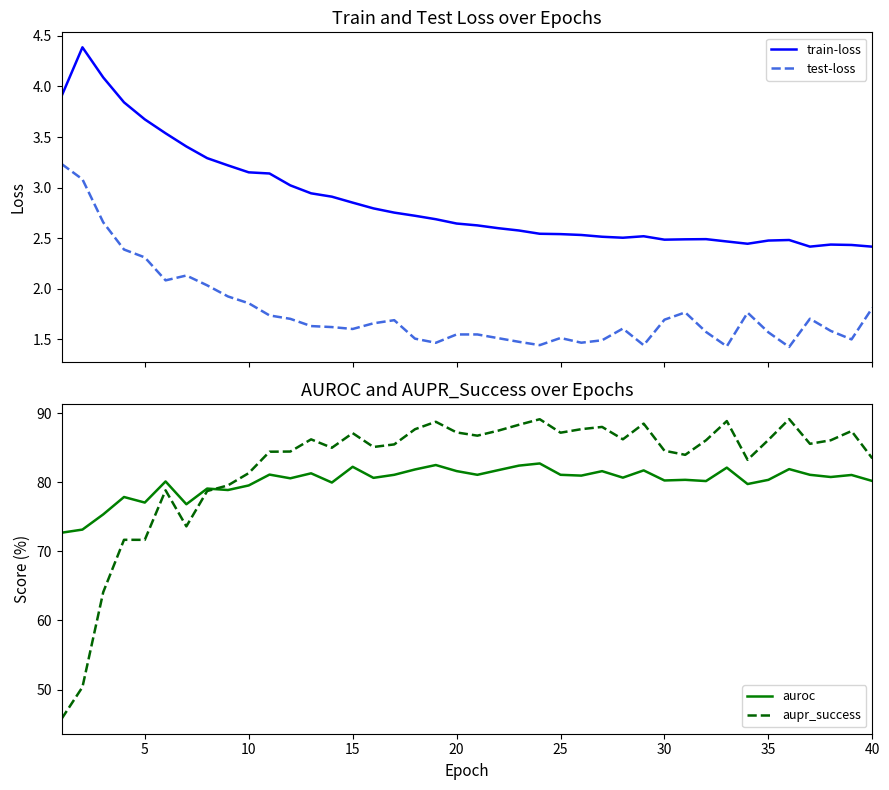

Reading left to right, extract all data points from this chart.

train-loss: 3.9	4.4	4.1	3.8	3.7	3.5	3.4	3.3	3.2	3.2	3.1	3.0	2.9	2.9	2.9	2.8	2.8	2.7	2.7	2.6	2.6	2.6	2.6	2.5	2.5	2.5	2.5	2.5	2.5	2.5	2.5	2.5	2.5	2.4	2.5	2.5	2.4	2.4	2.4	2.4
test-loss: 3.2	3.1	2.7	2.4	2.3	2.1	2.1	2.0	1.9	1.9	1.7	1.7	1.6	1.6	1.6	1.7	1.7	1.5	1.5	1.5	1.5	1.5	1.5	1.4	1.5	1.5	1.5	1.6	1.4	1.7	1.8	1.6	1.4	1.8	1.6	1.4	1.7	1.6	1.5	1.8
auroc: 72.7	73.2	75.4	77.9	77.1	80.1	76.8	79.1	78.9	79.5	81.1	80.6	81.3	80.0	82.2	80.6	81.1	81.9	82.5	81.6	81.1	81.8	82.4	82.7	81.1	81.0	81.6	80.7	81.7	80.3	80.4	80.2	82.1	79.8	80.4	81.9	81.1	80.8	81.1	80.2
aupr_success: 45.8	50.4	64.1	71.7	71.7	78.8	73.6	78.7	79.6	81.3	84.4	84.5	86.2	85.0	87.1	85.1	85.5	87.7	88.8	87.2	86.8	87.5	88.3	89.1	87.2	87.7	88.0	86.2	88.5	84.6	84.0	86.1	88.9	83.3	86.1	89.1	85.6	86.1	87.4	83.5